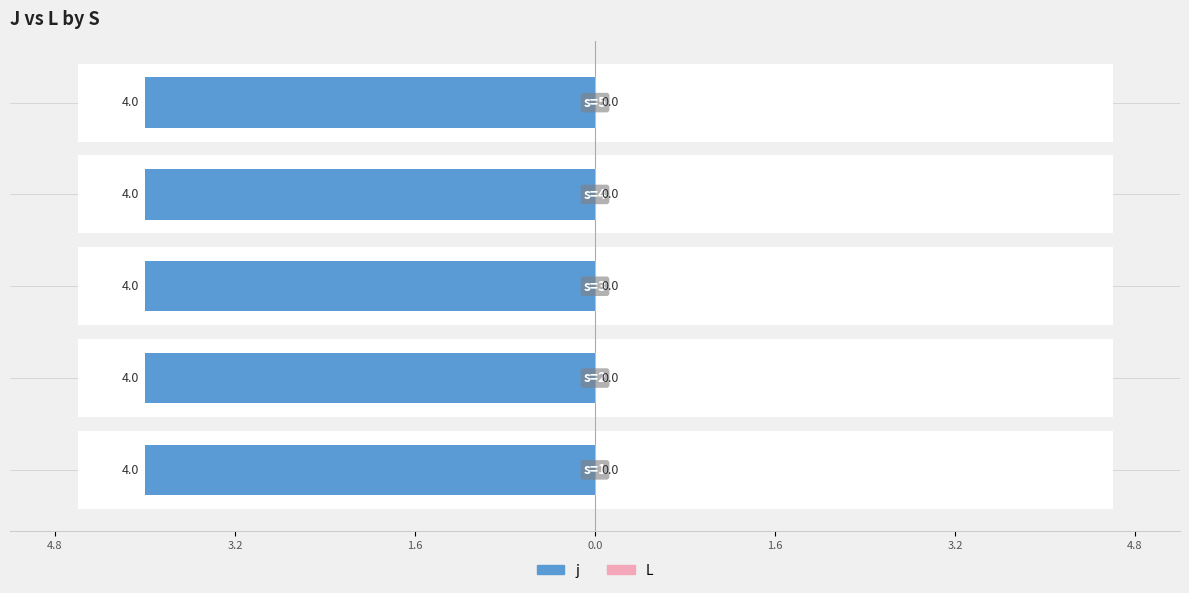

Rank the series by their average value, from lowest to highest.

L, j